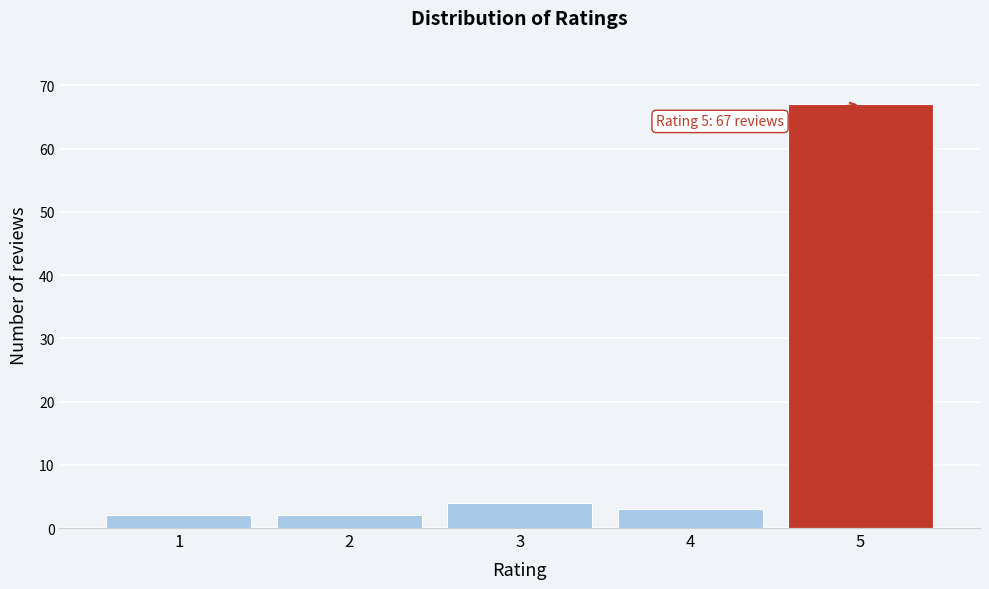

Reading left to right, transcribe all the data shown in this chart.

2	2	4	3	67